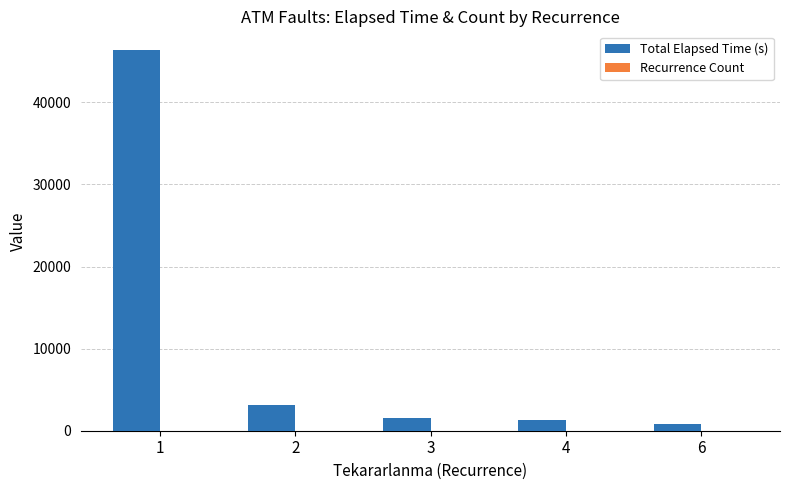

At which category is the sum across all series the highest?

1